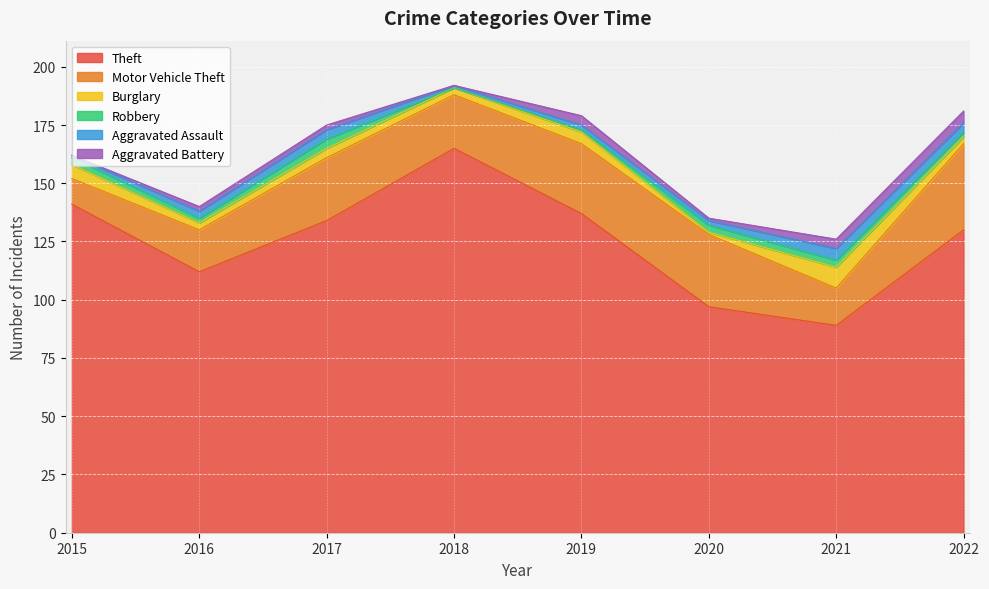

Is it true that Motor Vehicle Theft equals 31 at 2020?

True